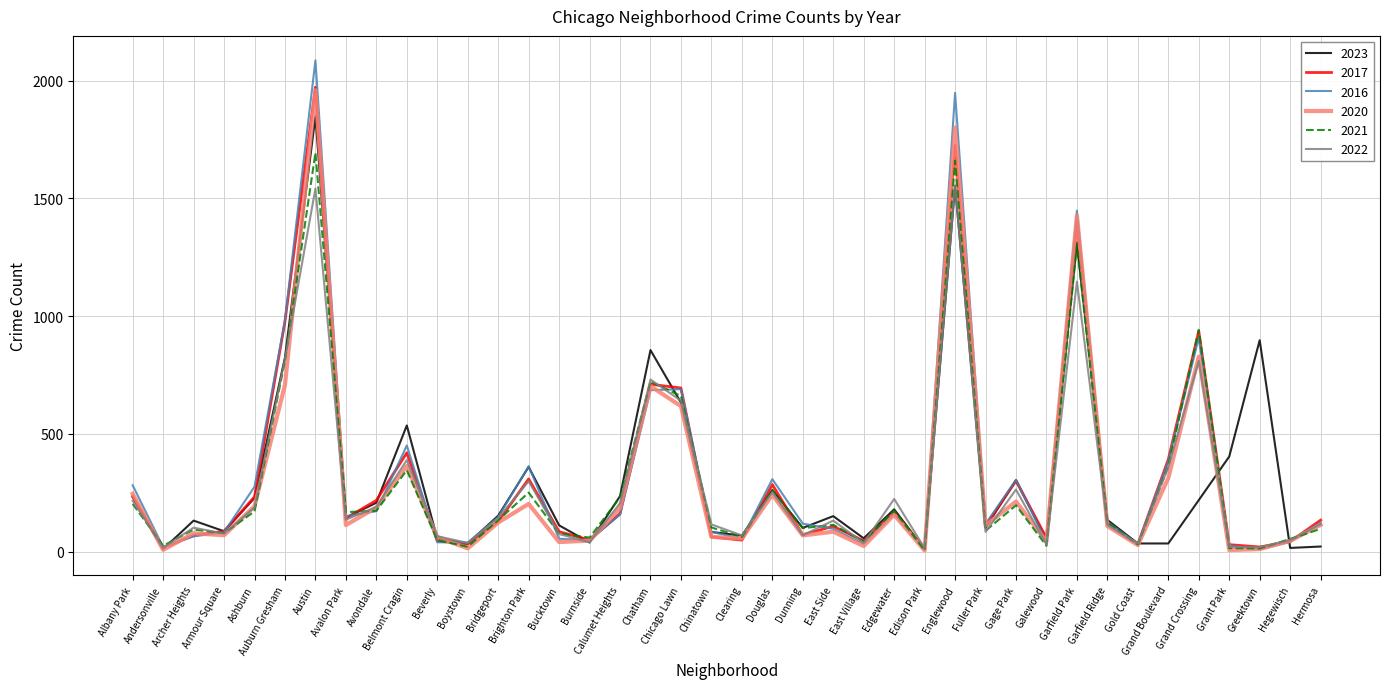

What is the highest value of the 2020 series?

1959